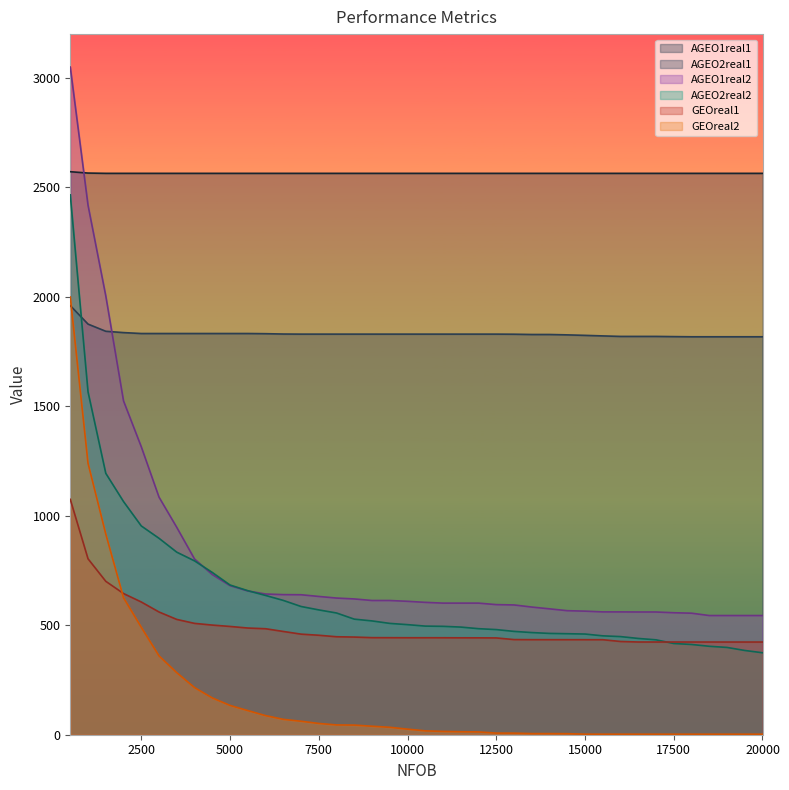

Rank the series by their maximum value, from highest to lowest.

AGEO1real2, AGEO1real1, AGEO2real2, GEOreal2, AGEO2real1, GEOreal1